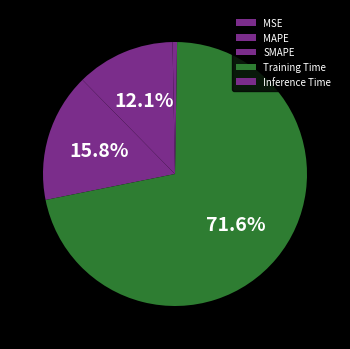

Which slice is the largest?

Training Time